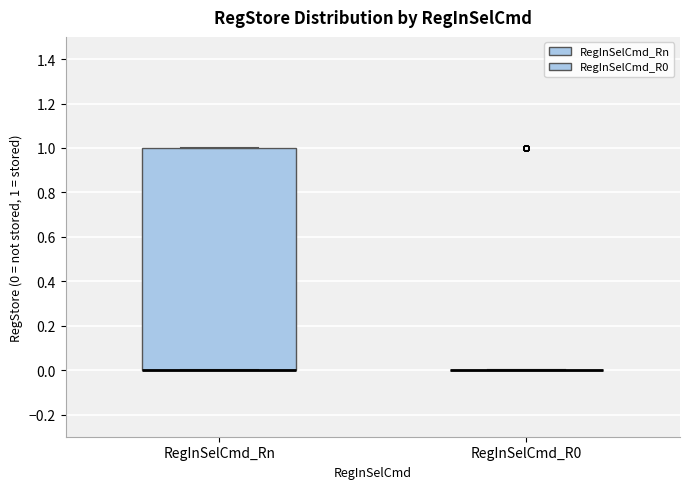

Reading left to right, read every box against the y-axis: the position of its median line, the range the box covers, and the ends of its whiskers. The values are not printed on the chart, so give them approximately, as read against the axis.

RegInSelCmd_Rn: median 0 (drawn on the box's lower edge), box 0 to 1, whiskers 0 to 1
RegInSelCmd_R0: box collapsed to a line at 0, whiskers 0 to 0